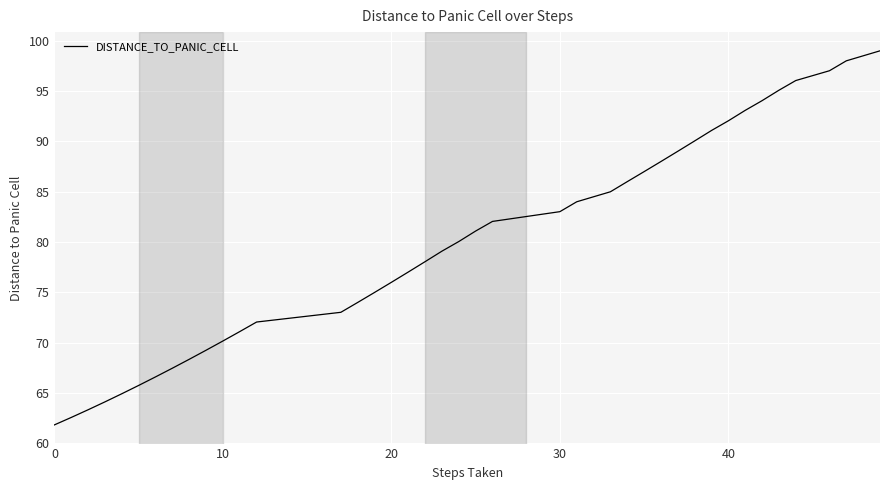

What is the difference between the maximum and minimum values?

37.2